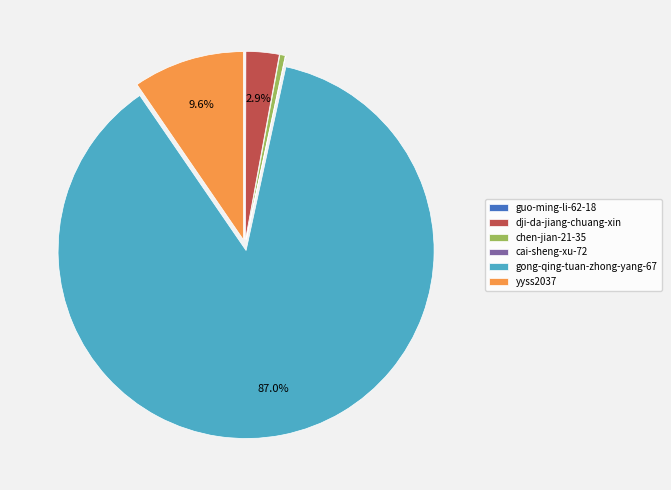

True or false: chen-jian-21-35 accounts for 0% of the total.

True